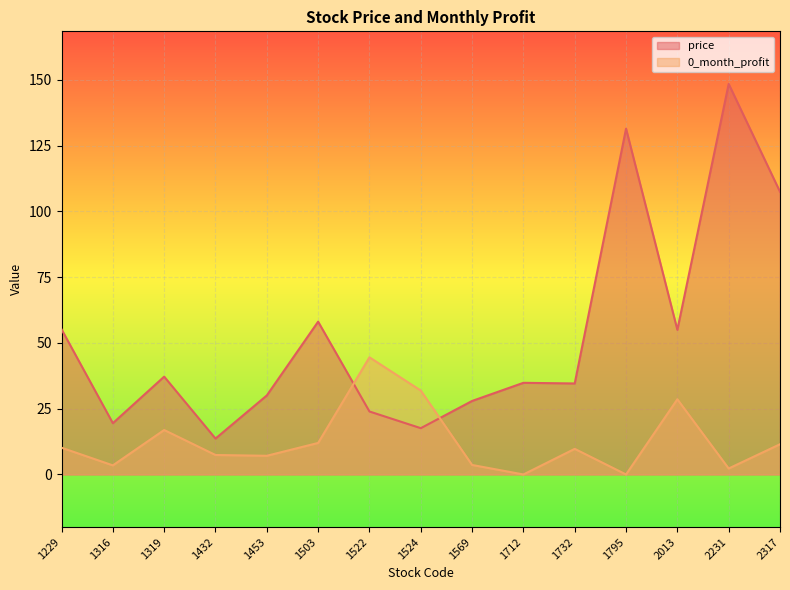

Where do price and 0_month_profit first cross each other?

1503 and 1522